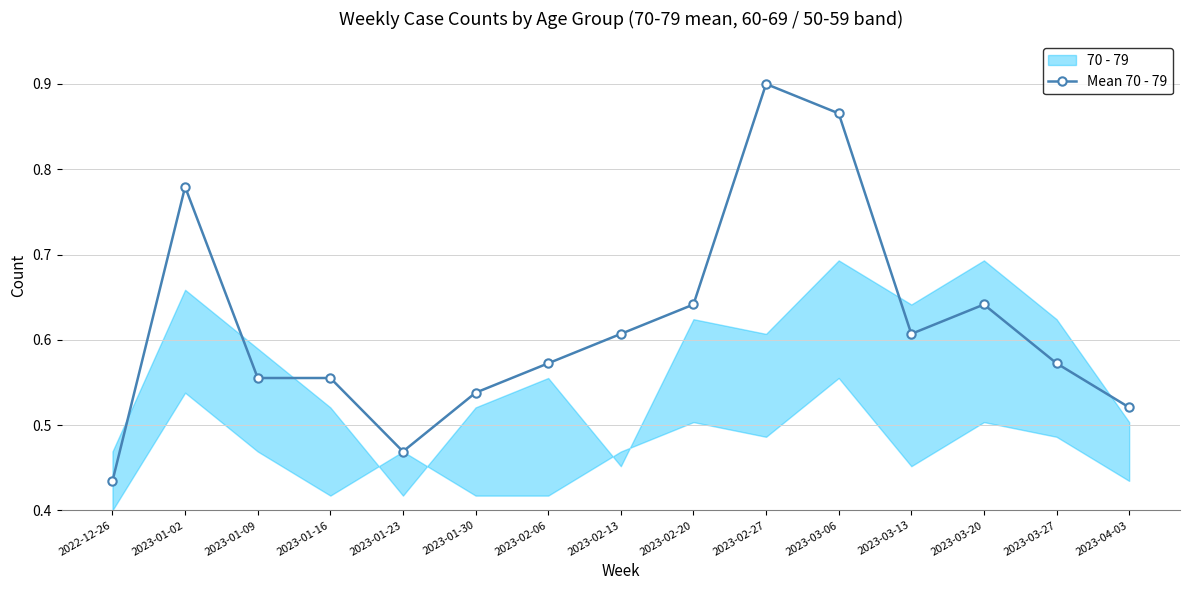

True or false: the data shows 0.6 at 2023-01-09.

True